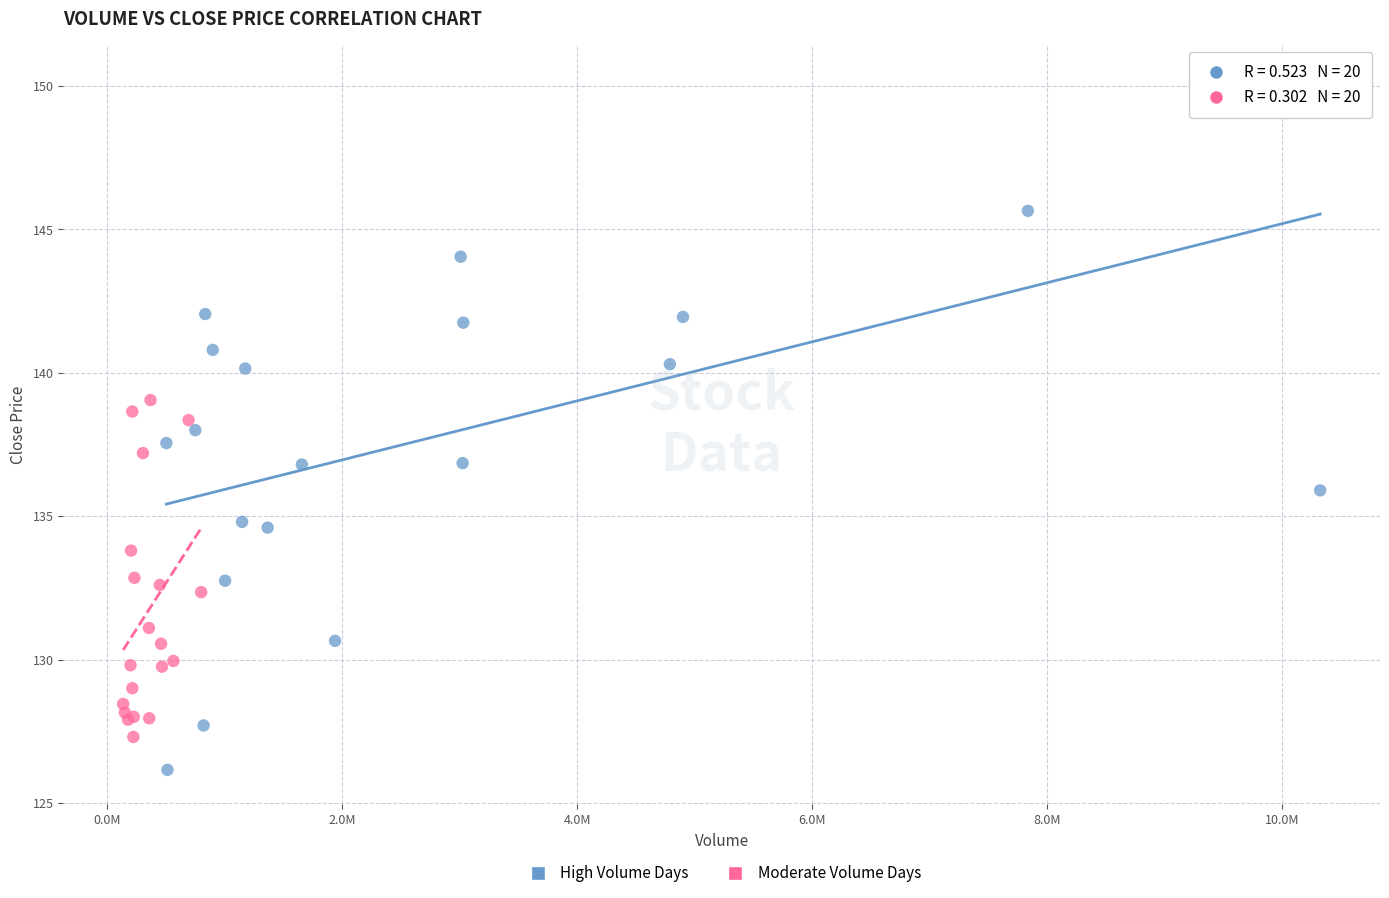

What are all the series names shown in the legend?

High Volume Days, Moderate Volume Days